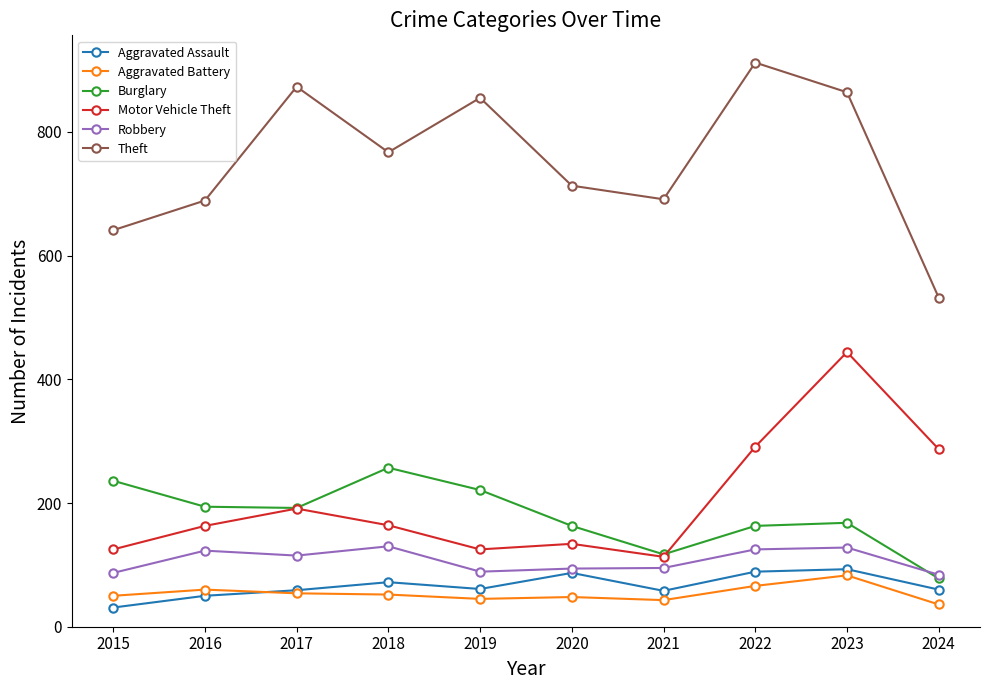

How many data points in Aggravated Battery are less than 52?

5